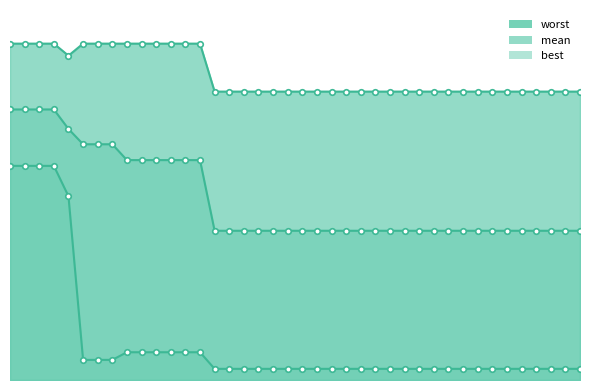

True or false: worst and best cross at least once.

False